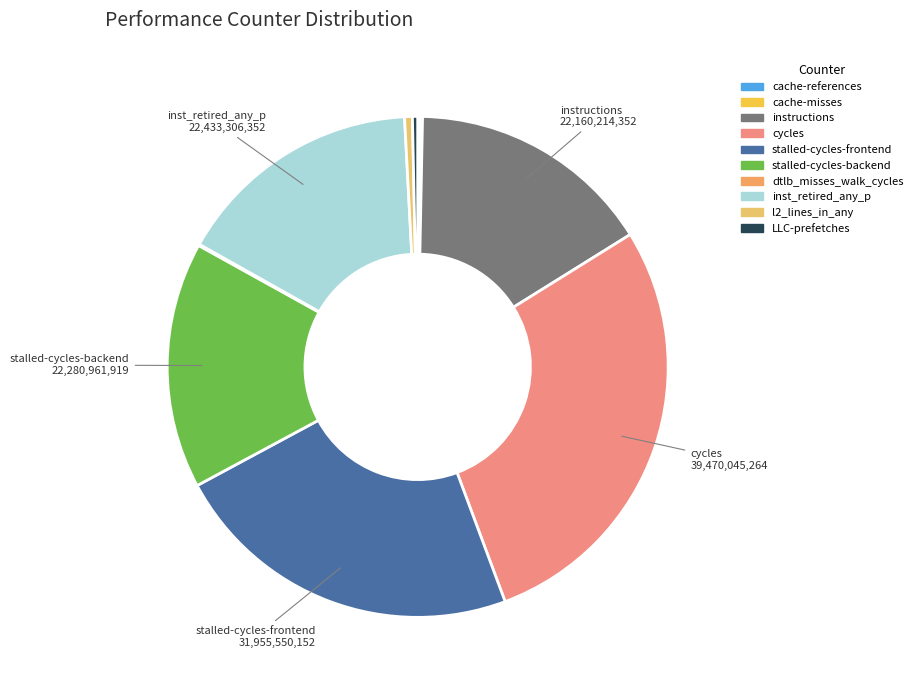

What is the largest slice in the pie chart?

cycles